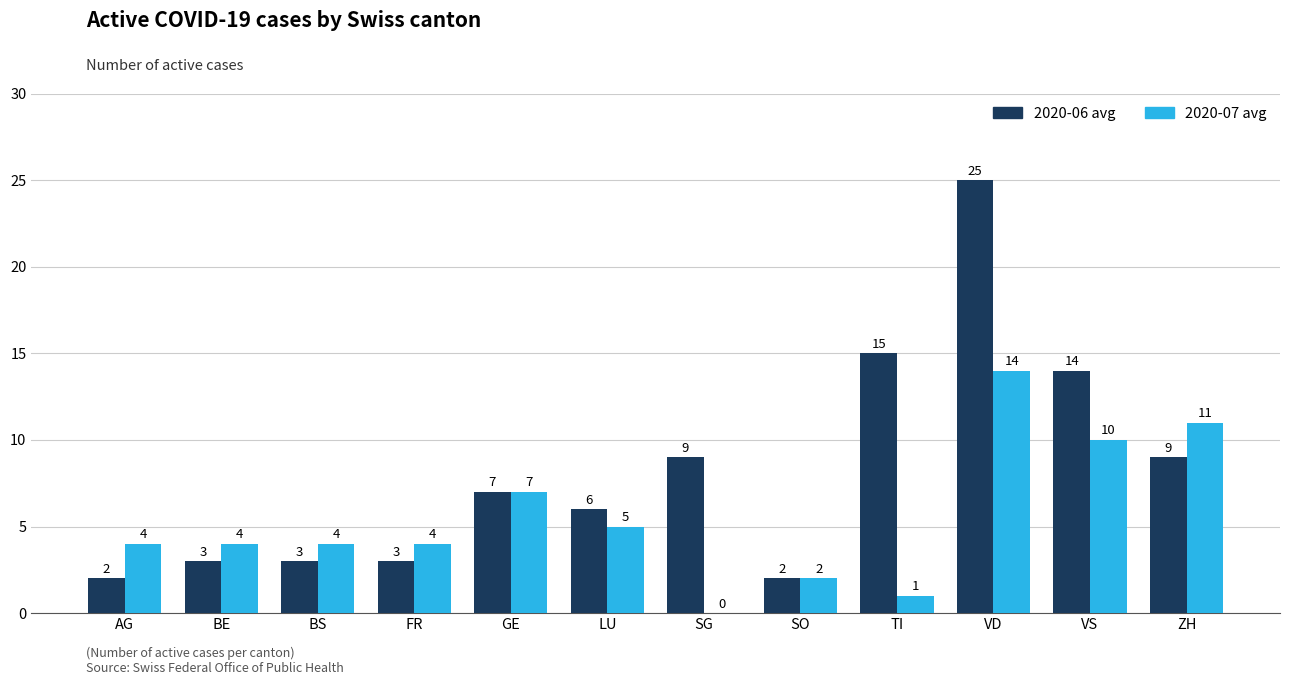

What is the maximum value for 2020-07 avg?

14